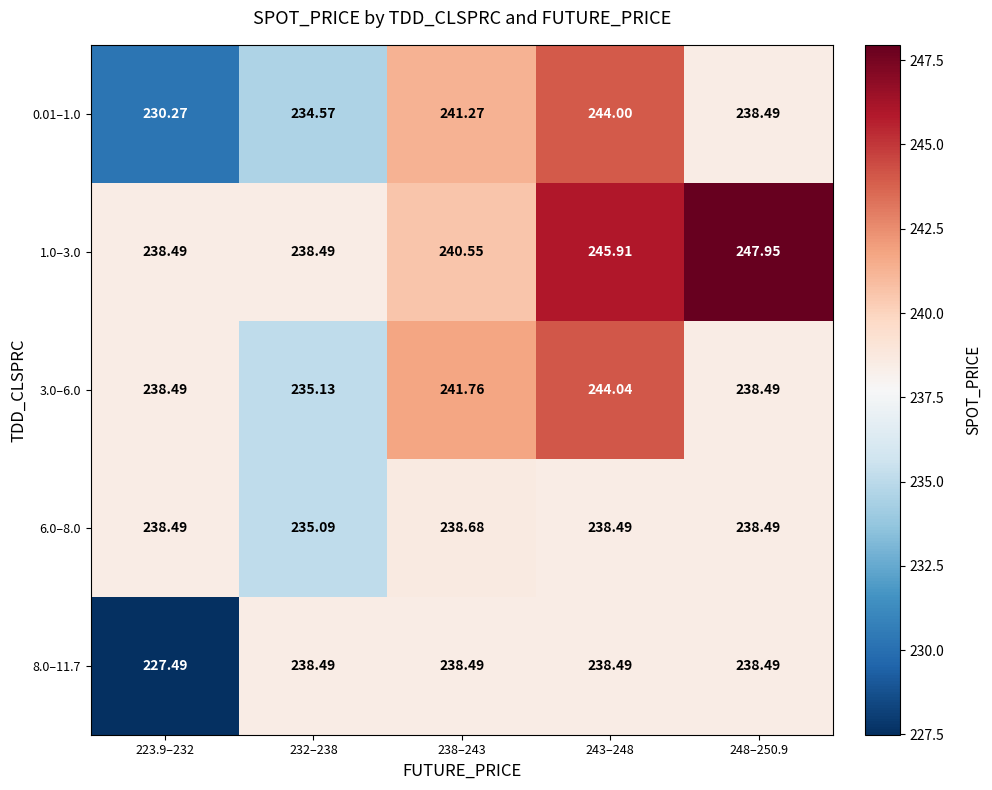

Is the value of 3.0–6.0 at 248–250.9 greater than the value of 0.01–1.0 at 223.9–232?

Yes